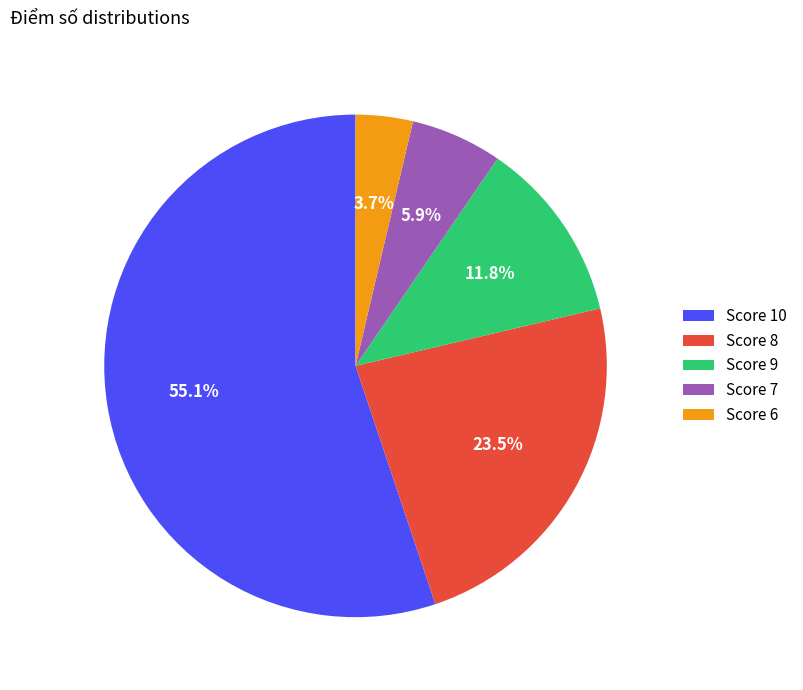

Which slice is the smallest?

Score 6